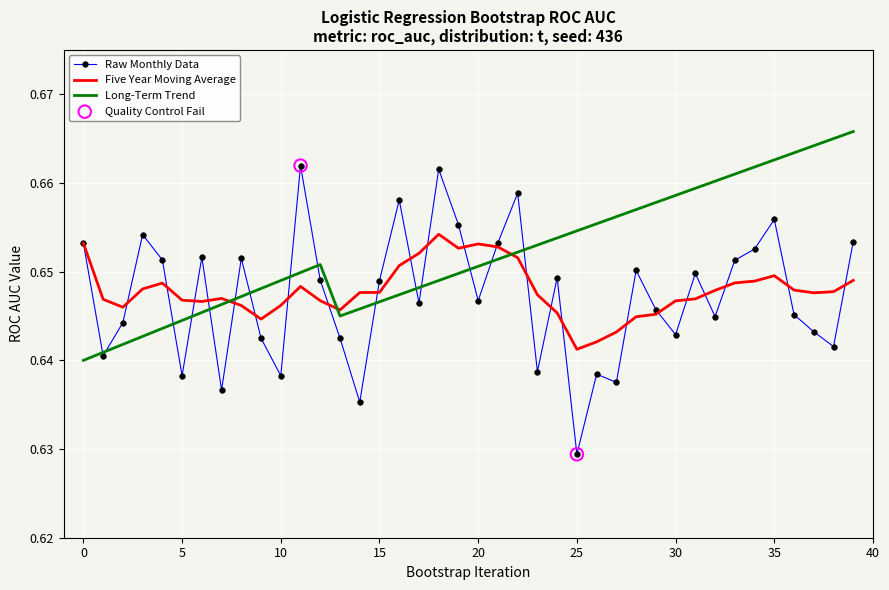

Which series has the largest total across all categories?

Long-Term Trend